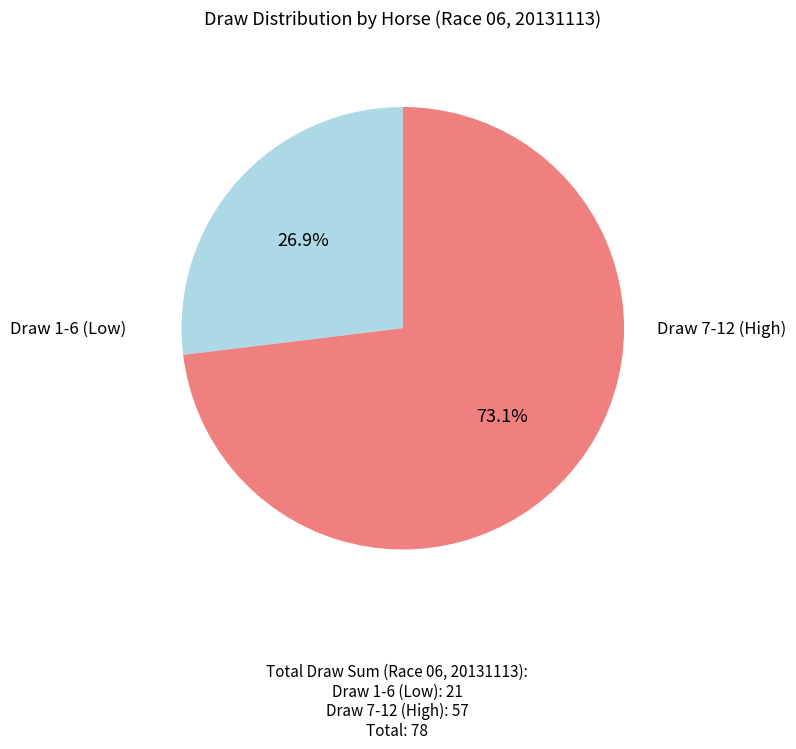

Does any single category account for the majority?

Yes